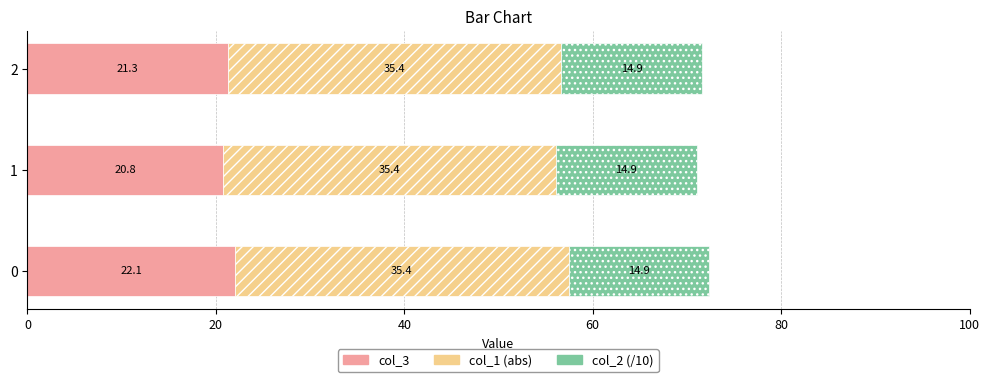

What is the maximum value for col_3?

22.1